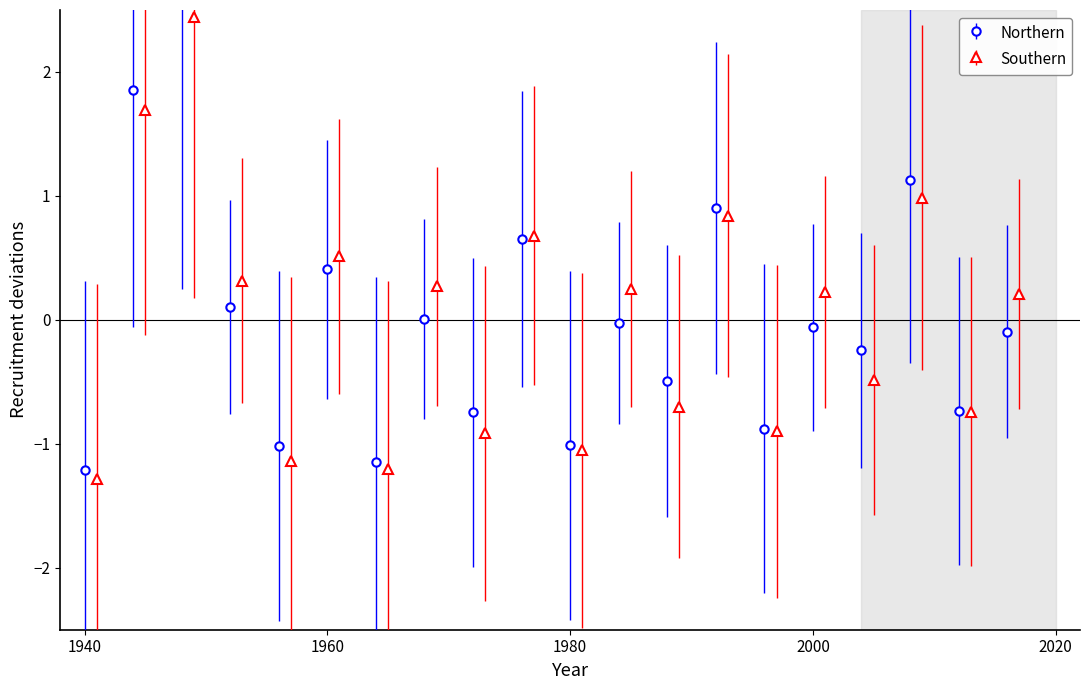

What is the value of the Southern point at the 2nd from the left?

1.7